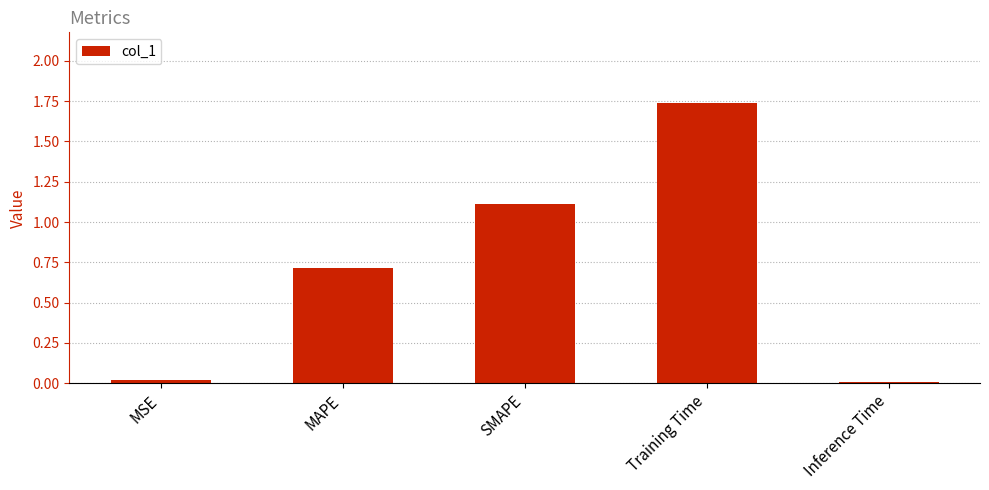

How many data points does each series have?

5